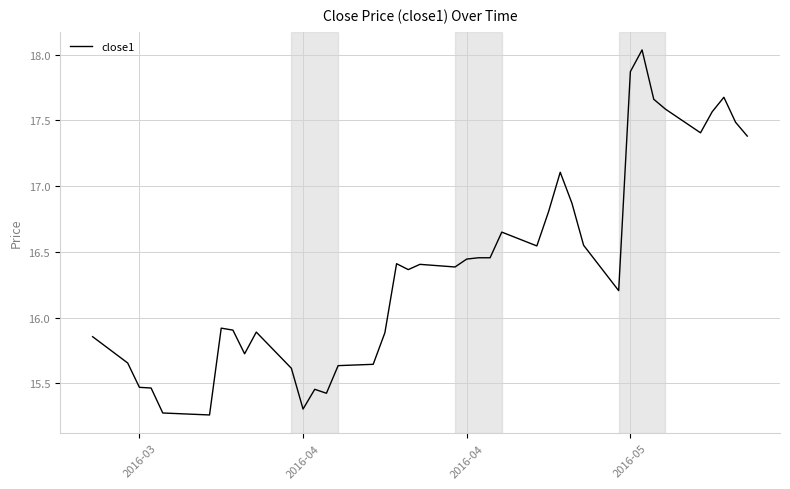

What is the difference between the maximum and minimum values?

2.8